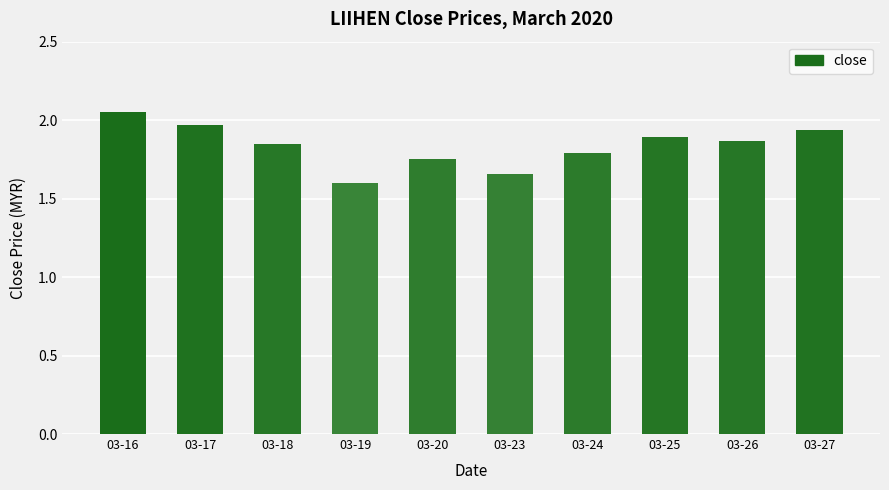

What is the sum of all values?

18.4